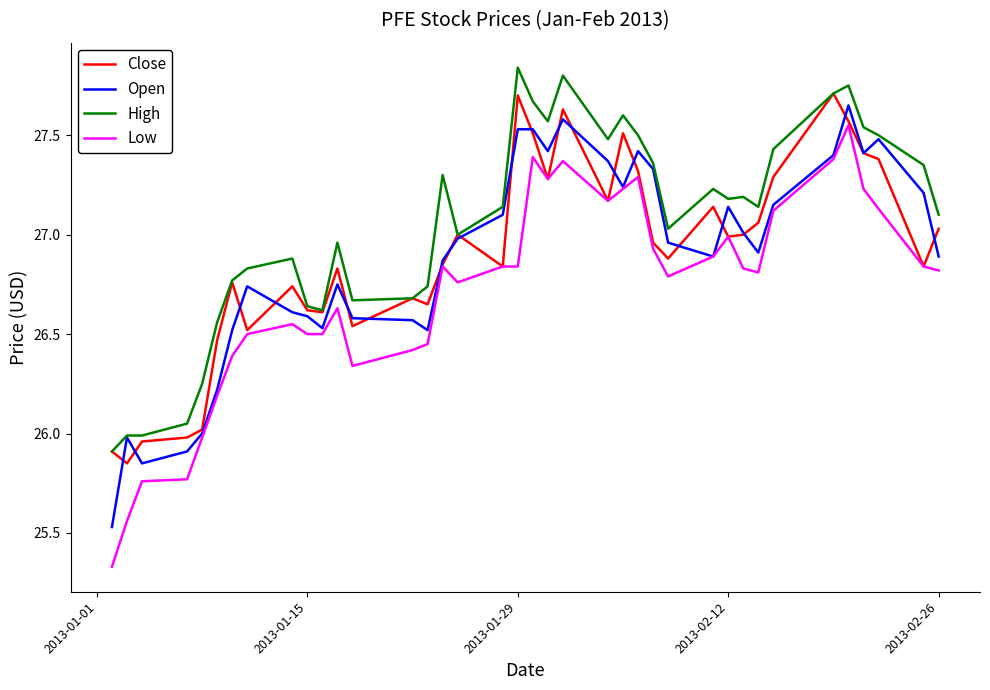

True or false: Low and High cross at least once.

False